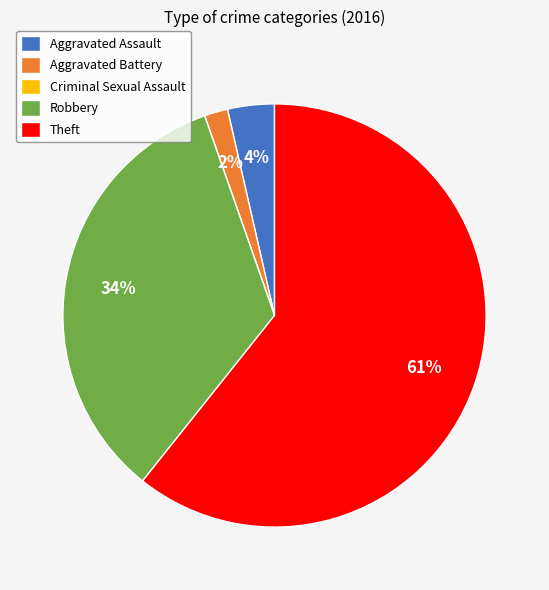

To the nearest percent, what is the average slice percentage?

20%